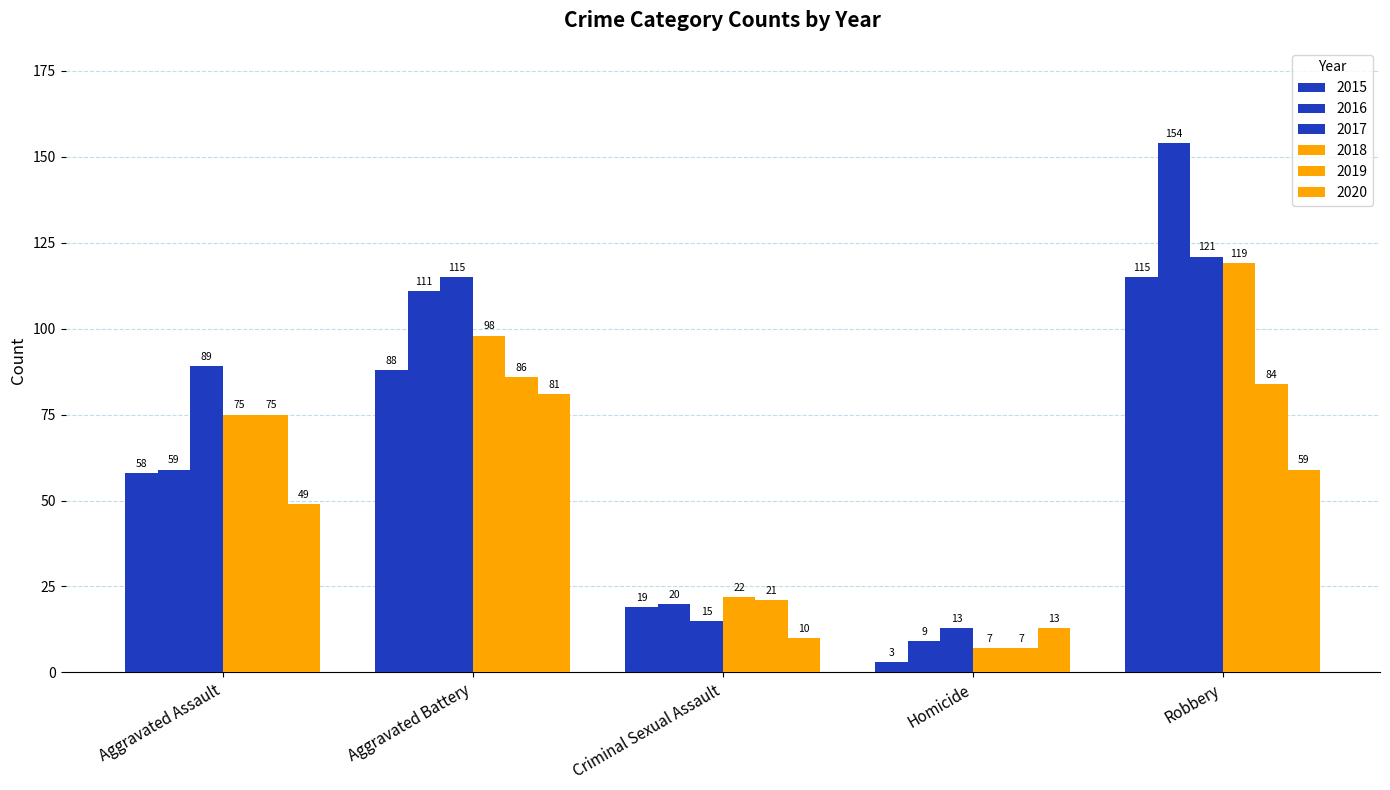

Are the bars horizontal?

No